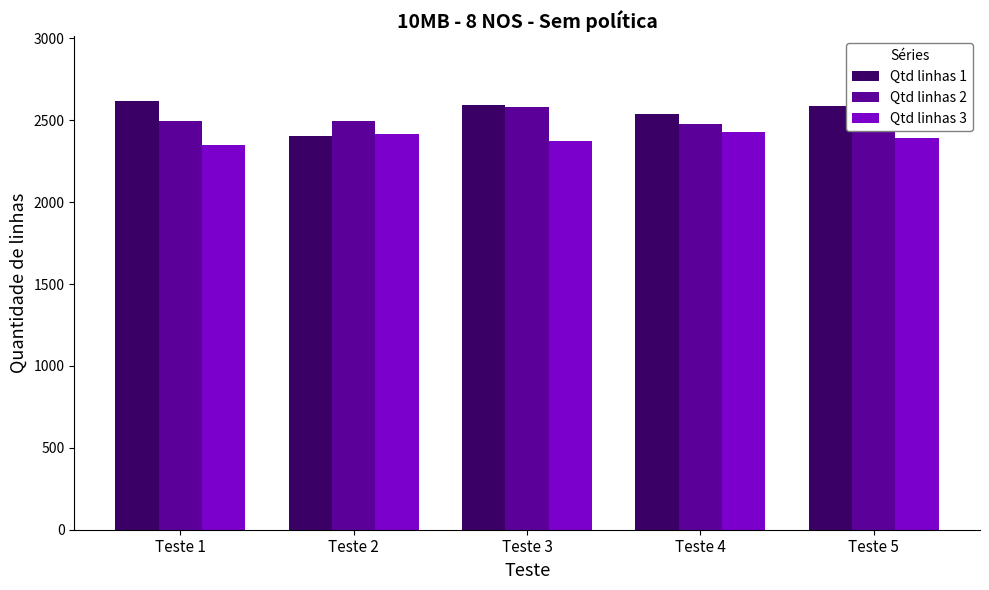

What is the difference between the second highest and minimum values in the Qtd linhas 2 series?

102